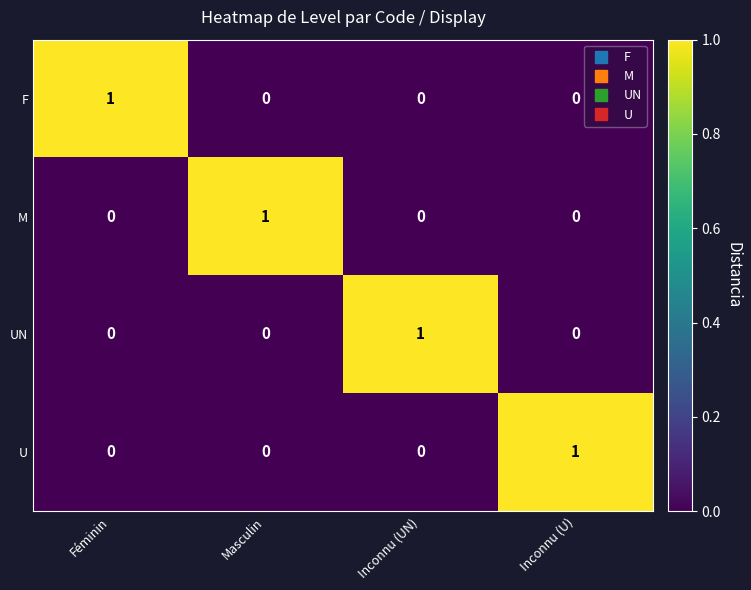

How many series are shown in this chart?

4